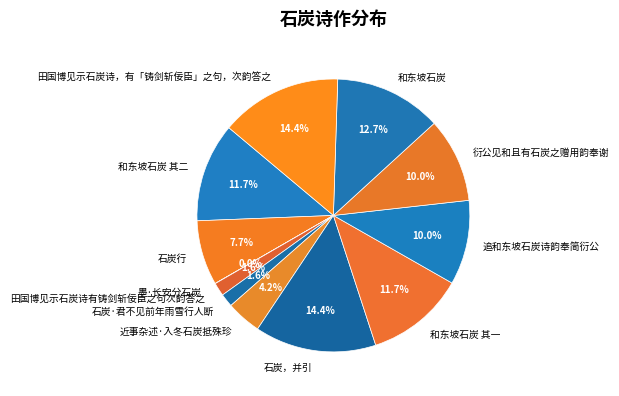

What is the ratio of the value at 追和东坡石炭诗韵奉简衍公 to the value at 田国博见示石炭诗，有「铸剑斩佞臣」之句，次韵答之?

0.7